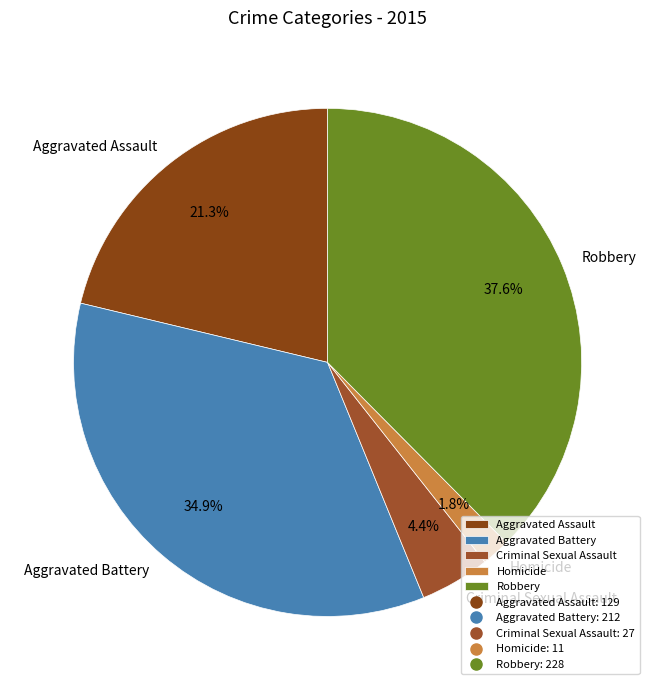

Which category has the smallest portion of the pie?

Homicide